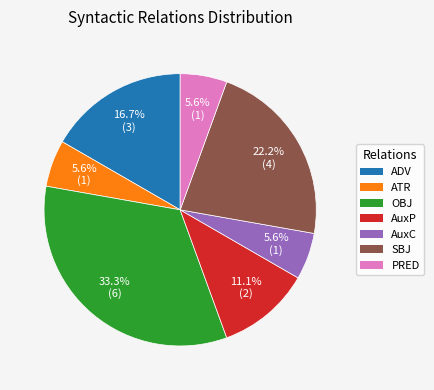

What is the largest slice in the pie chart?

OBJ